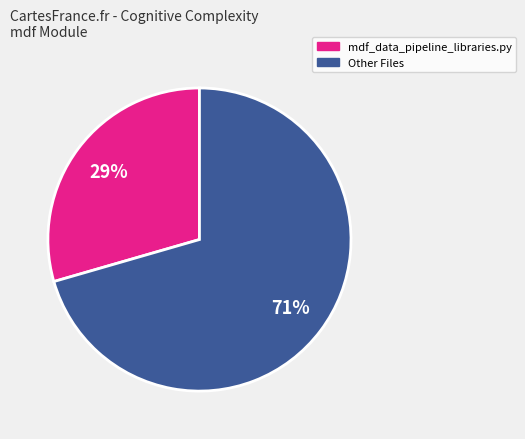

How many segments does this pie chart have?

2